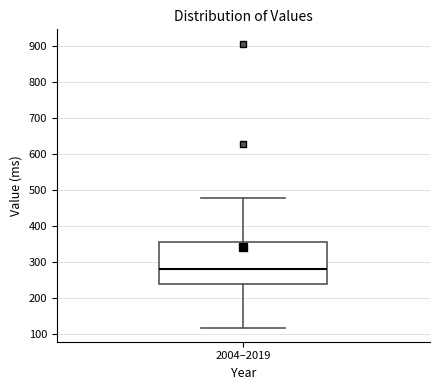

Where does the median line of the box for 2004–2019 sit on the y-axis? The values are not printed on the chart, so give them approximately, as read against the axis.

280